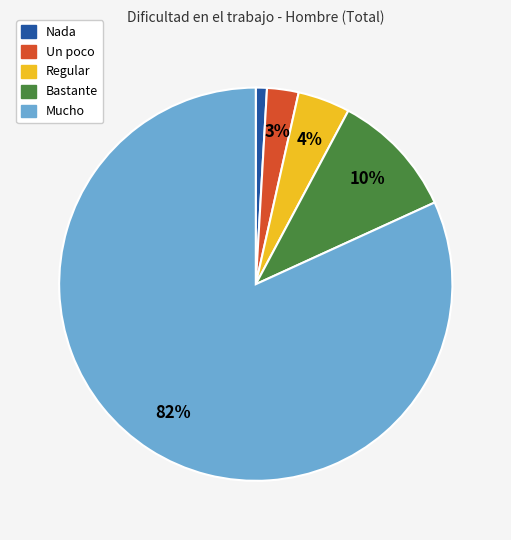

To the nearest percent, what is the average slice percentage?

20%